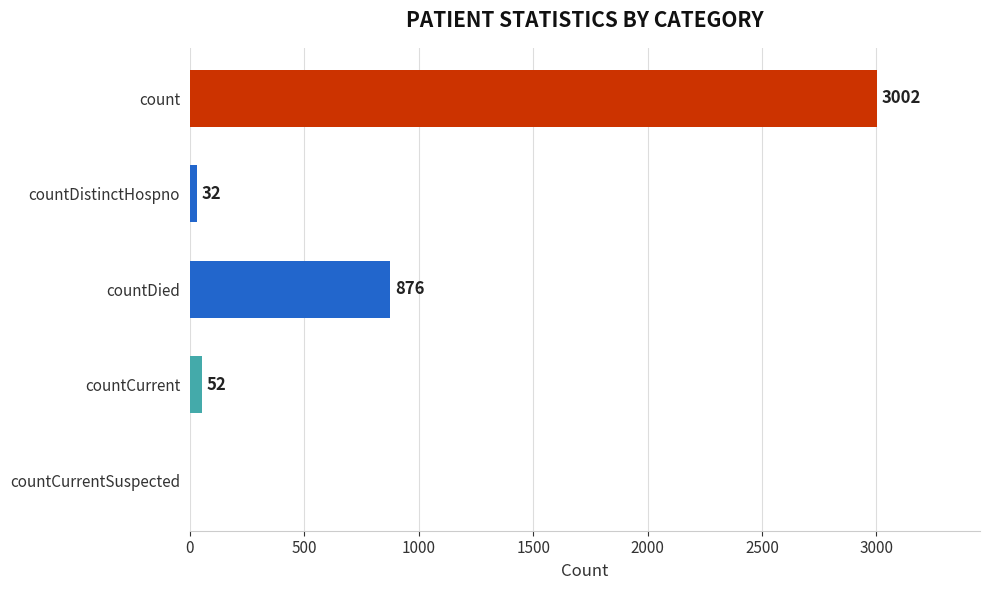

Is it true that the value at count is 3002?

True